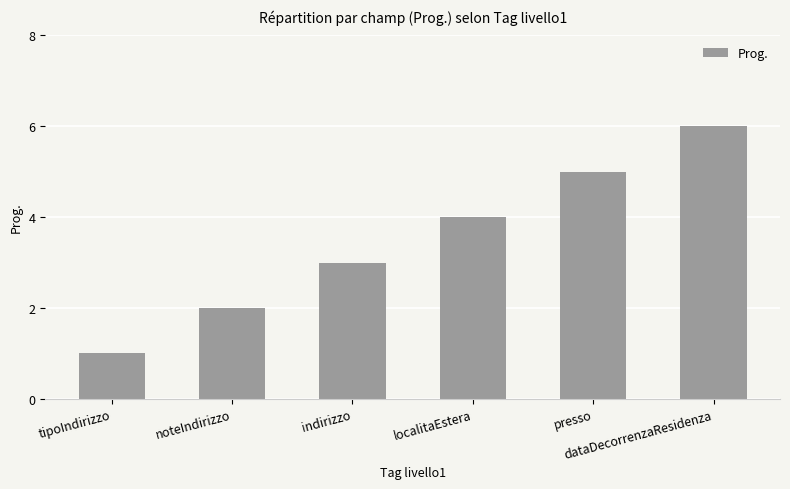

What position from the left is localitaEstera?

4